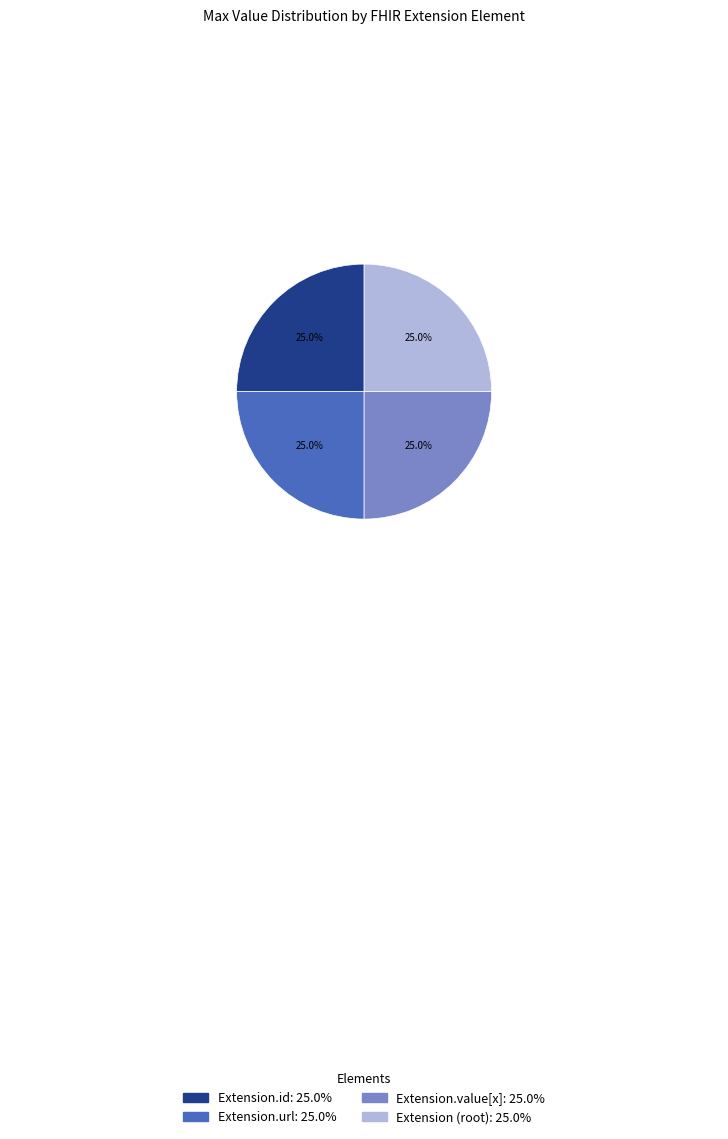

Is there a majority slice in this chart?

No